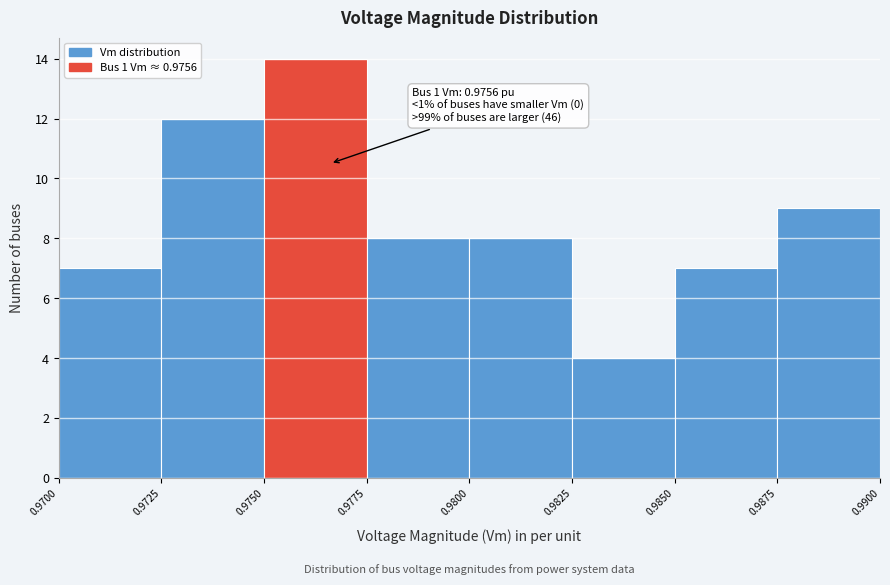

Which range on the x-axis has the tallest bar?

0.9750 to 0.9775